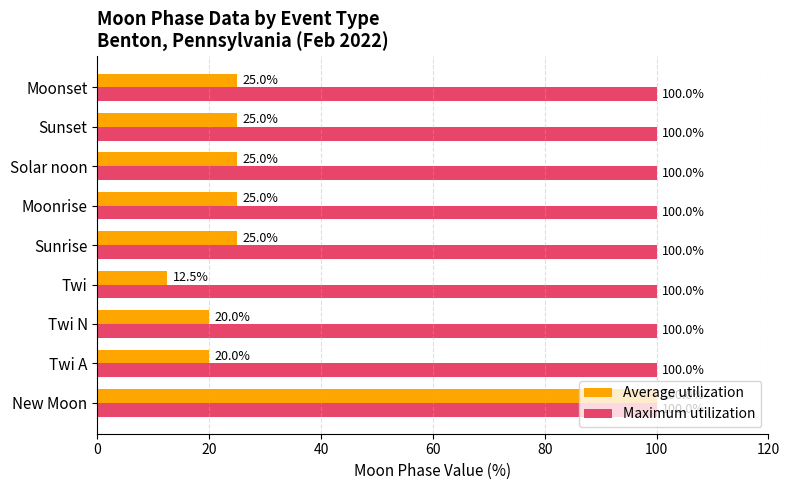

List the series in order of their overall mean, highest first.

Maximum utilization, Average utilization